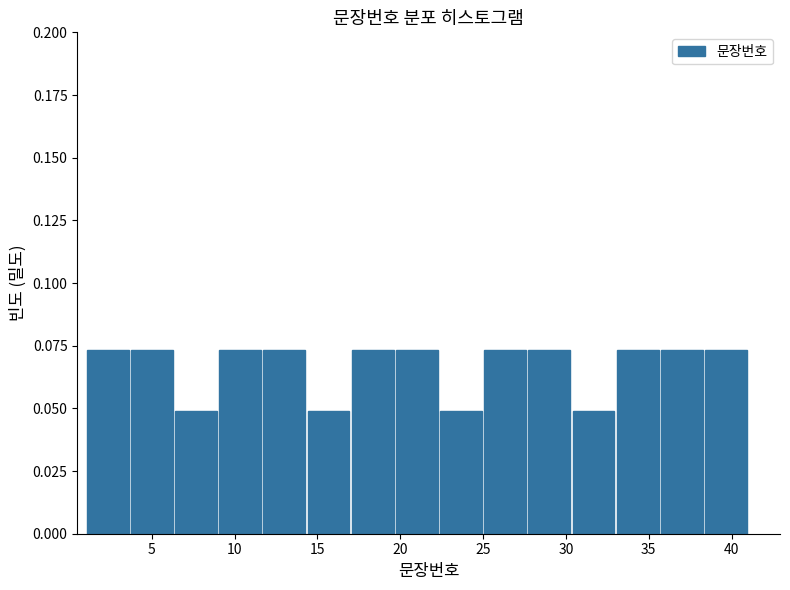

Reading left to right, list every bar in this chart as the range it spans on the x-axis followed by its height. Neither the bar edges nor the heights are printed on the chart, so give them approximately, as read against the axes.

1.0 to 3.5: 0.075
3.5 to 6.5: 0.075
6.5 to 9.0: 0.050
9.0 to 11.5: 0.075
11.5 to 14.5: 0.075
14.5 to 17.0: 0.050
17.0 to 19.5: 0.075
19.5 to 22.5: 0.075
22.5 to 25.0: 0.050
25.0 to 27.5: 0.075
27.5 to 30.5: 0.075
30.5 to 33.0: 0.050
33.0 to 35.5: 0.075
35.5 to 38.5: 0.075
38.5 to 41.0: 0.075